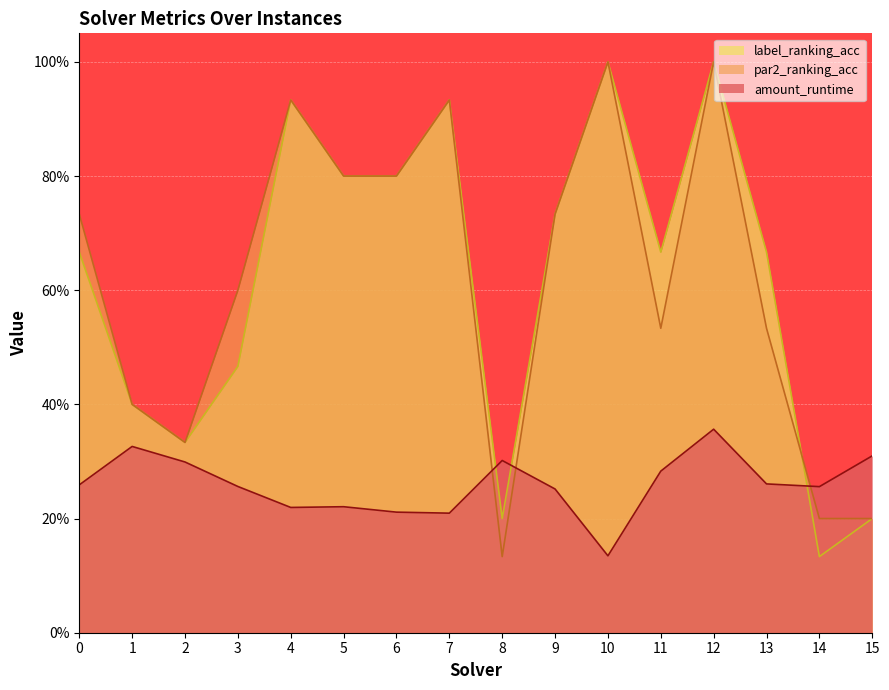

At which label is amount_runtime closest to 0?

10